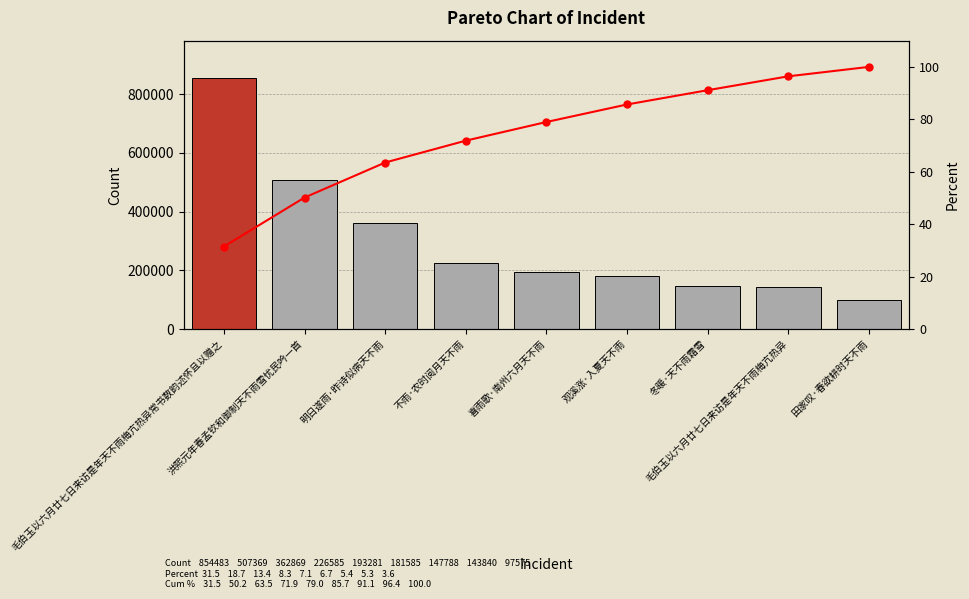

What are all the series names shown in the legend?

col_0, Cumulative %